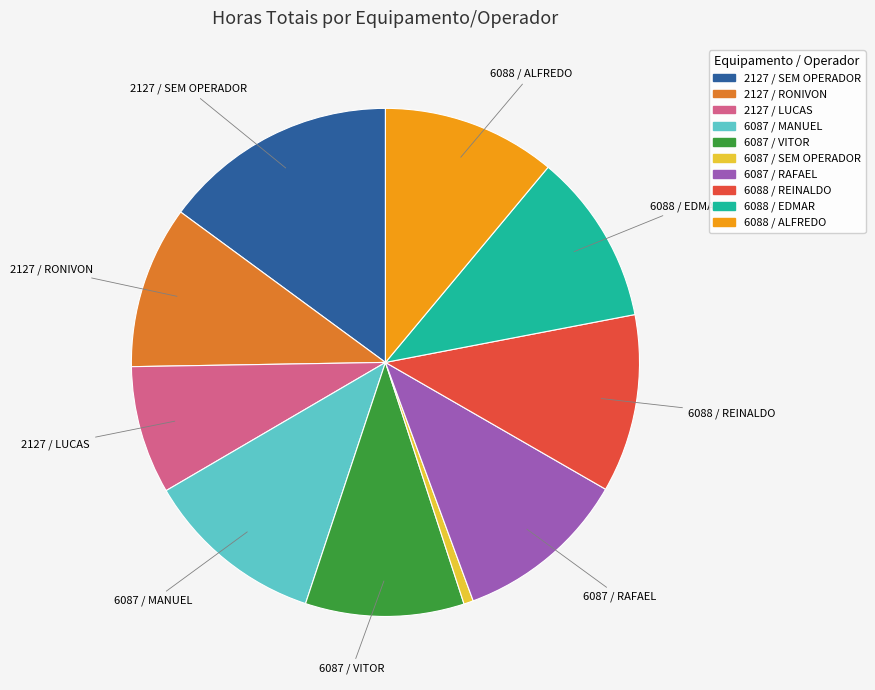

What is the smallest slice in the pie chart?

6087 / SEM OPERADOR